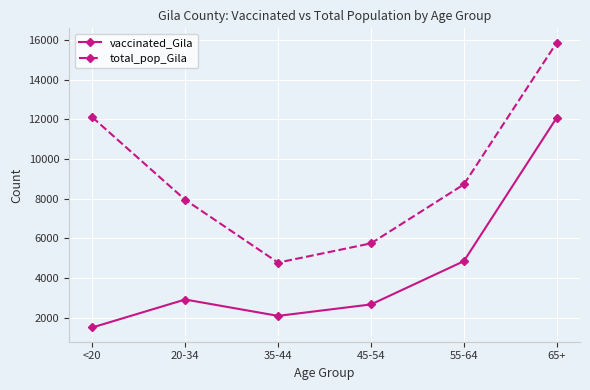

List the series in order of their overall mean, highest first.

total_pop_Gila, vaccinated_Gila